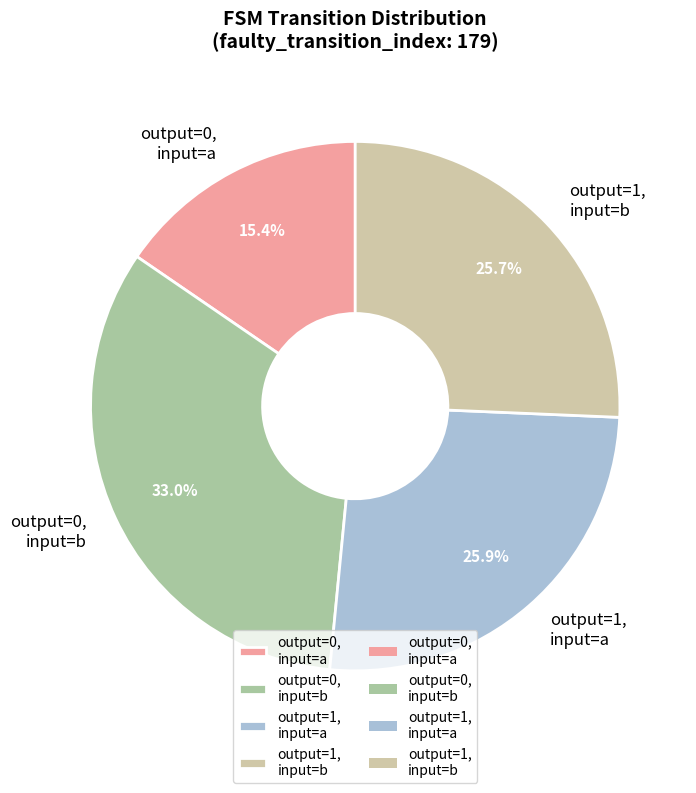

Approximately how many times larger is the value at output=1, input=b compared to output=1, input=a?

1.0